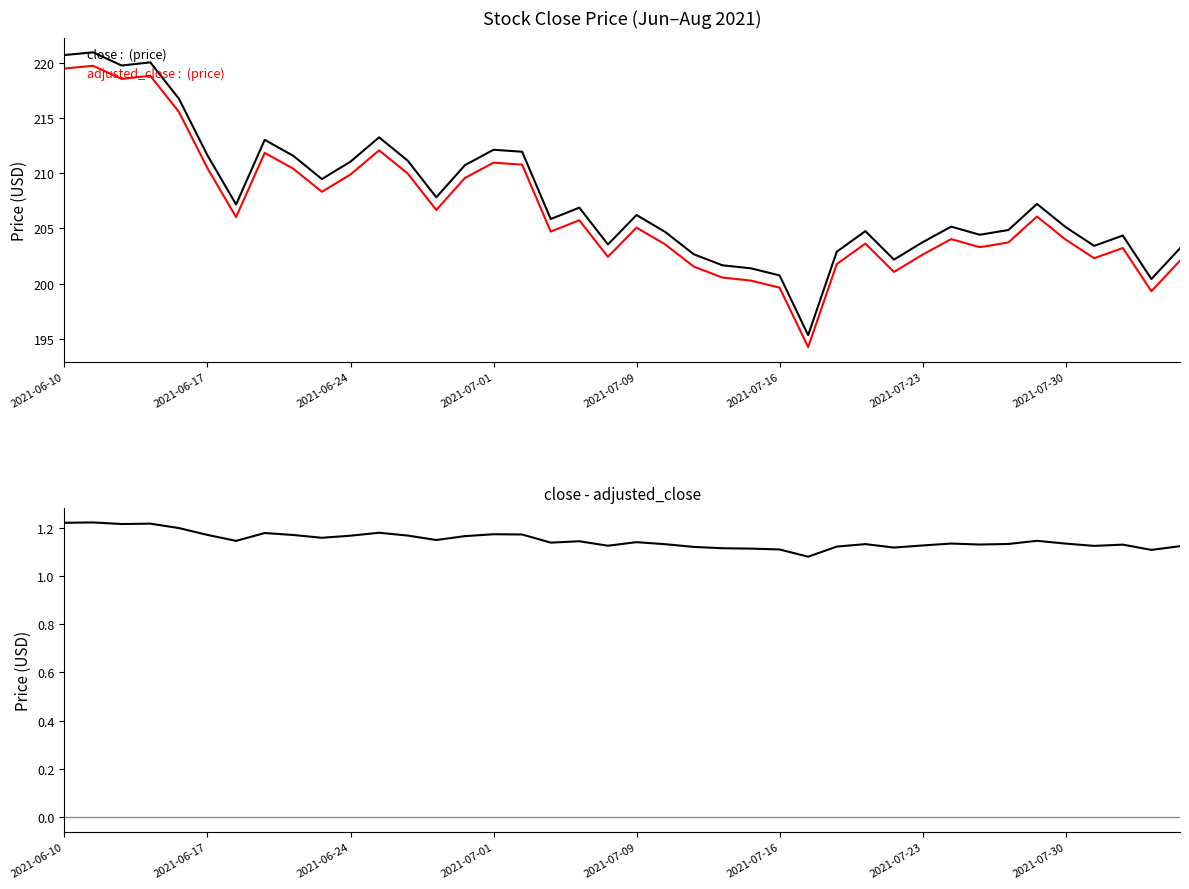

Which series has the largest total across all categories?

close